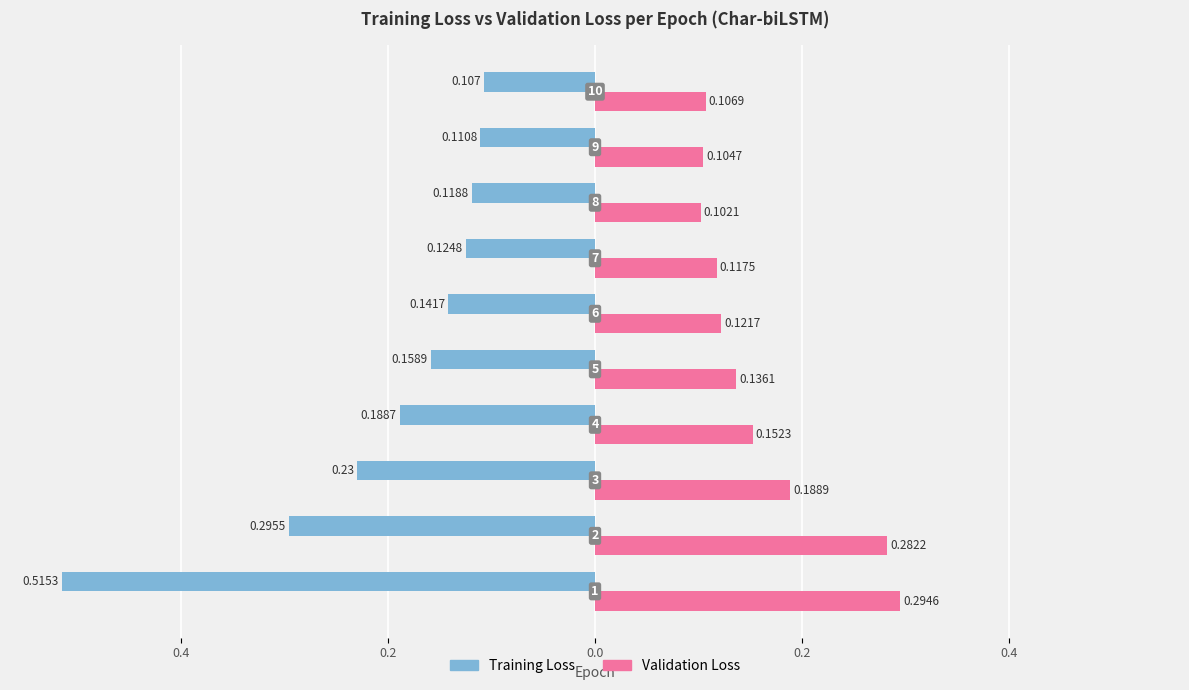

What are all the series names shown in the legend?

Training Loss, Validation Loss